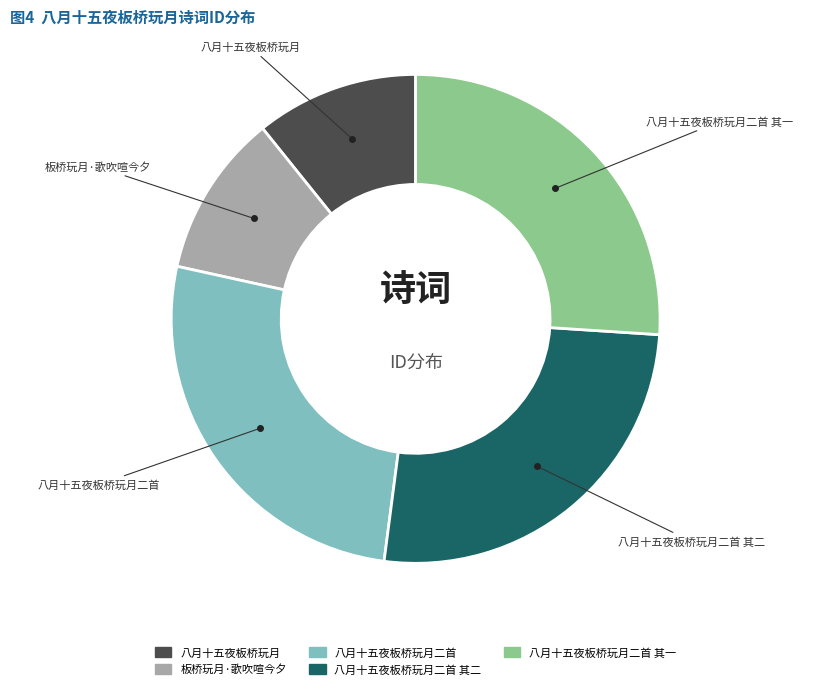

Does any single category account for the majority?

No